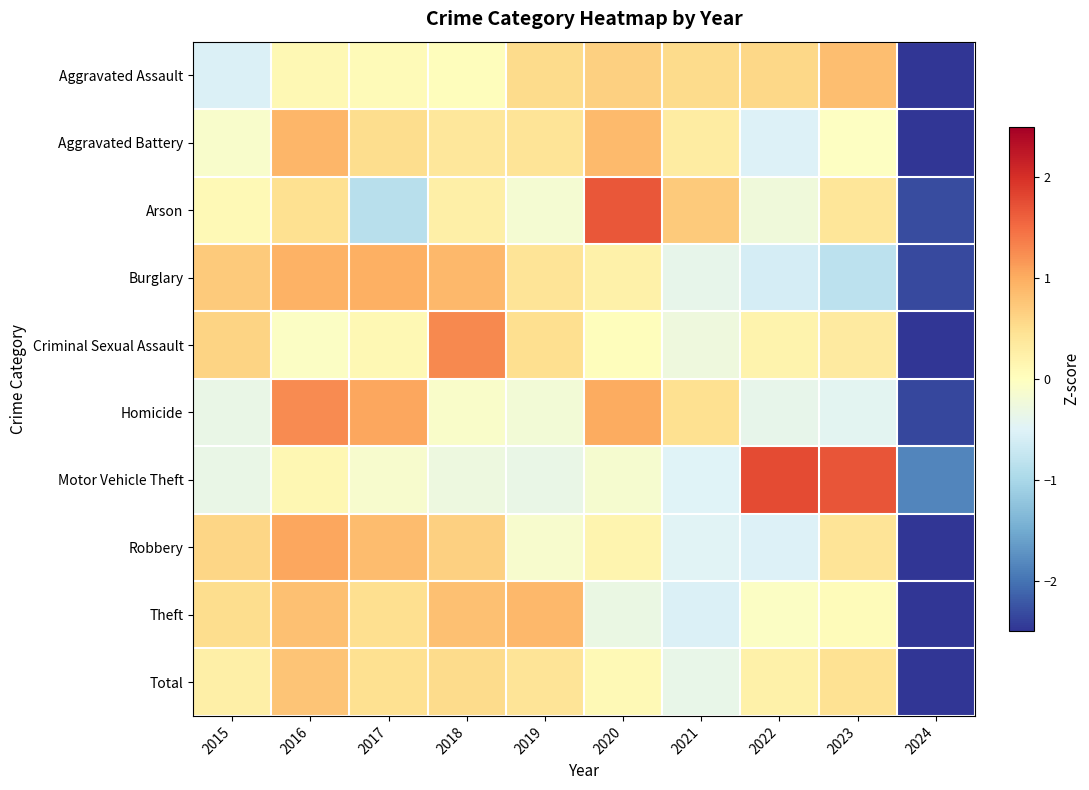

Reading left to right, list all the values displayed in this chart.

Aggravated Assault: 2015=-0.5	2016=0.1	2017=0.1	2018=0.0	2019=0.5	2020=0.6	2021=0.5	2022=0.6	2023=0.8	2024=-2.8
Aggravated Battery: 2015=-0.1	2016=0.9	2017=0.5	2018=0.4	2019=0.4	2020=0.9	2021=0.3	2022=-0.5	2023=-0.0	2024=-2.7
Arson: 2015=0.1	2016=0.5	2017=-0.9	2018=0.2	2019=-0.2	2020=1.7	2021=0.7	2022=-0.2	2023=0.4	2024=-2.3
Burglary: 2015=0.7	2016=0.9	2017=1.0	2018=0.9	2019=0.4	2020=0.2	2021=-0.4	2022=-0.6	2023=-0.8	2024=-2.3
Criminal Sexual Assault: 2015=0.6	2016=-0.0	2017=0.1	2018=1.3	2019=0.5	2020=0.0	2021=-0.3	2022=0.2	2023=0.3	2024=-2.7
Homicide: 2015=-0.3	2016=1.3	2017=1.1	2018=-0.1	2019=-0.2	2020=1.0	2021=0.5	2022=-0.4	2023=-0.4	2024=-2.4
Motor Vehicle Theft: 2015=-0.3	2016=0.1	2017=-0.1	2018=-0.3	2019=-0.3	2020=-0.1	2021=-0.5	2022=1.8	2023=1.7	2024=-1.8
Robbery: 2015=0.6	2016=1.0	2017=0.9	2018=0.7	2019=-0.1	2020=0.2	2021=-0.5	2022=-0.5	2023=0.4	2024=-2.6
Theft: 2015=0.5	2016=0.8	2017=0.5	2018=0.8	2019=0.9	2020=-0.3	2021=-0.5	2022=-0.1	2023=0.0	2024=-2.6
Total: 2015=0.2	2016=0.8	2017=0.5	2018=0.5	2019=0.4	2020=0.1	2021=-0.4	2022=0.2	2023=0.5	2024=-2.9